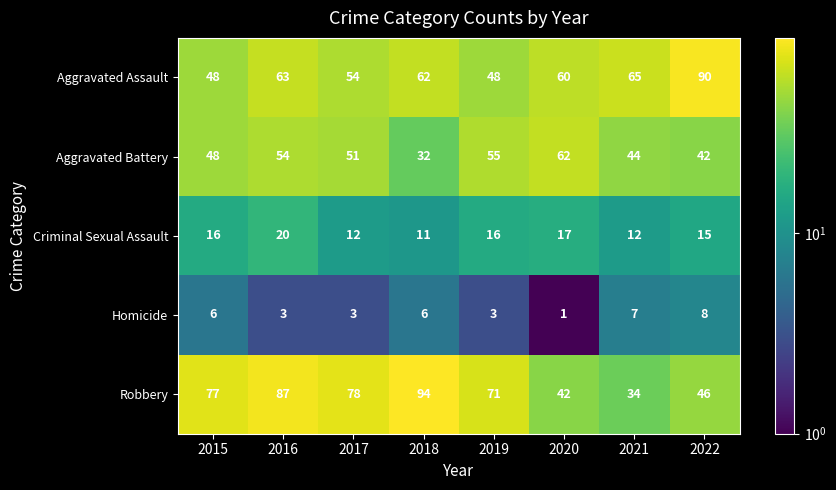

Which category has the lowest value across all series?

2020